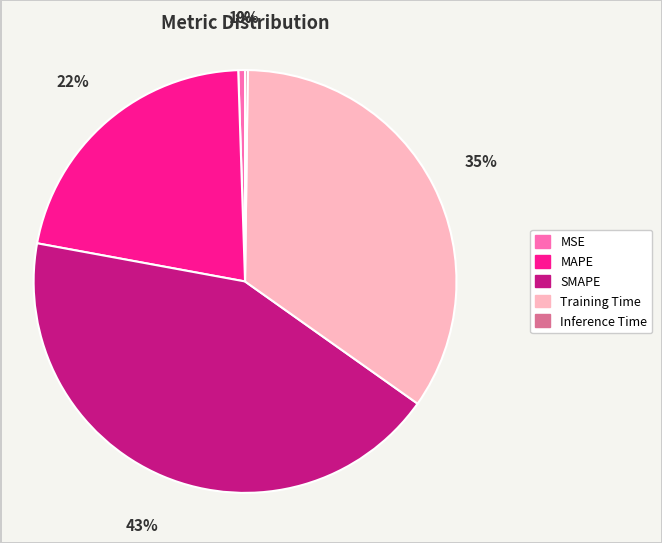

What percentage is the SMAPE slice, to the nearest percent?

43%